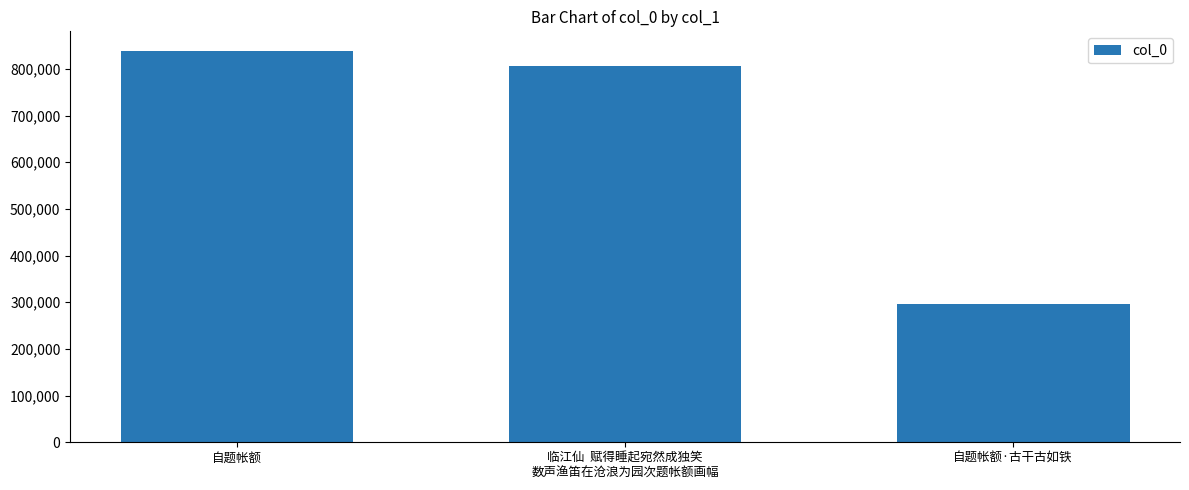

How many bars are there in total?

3